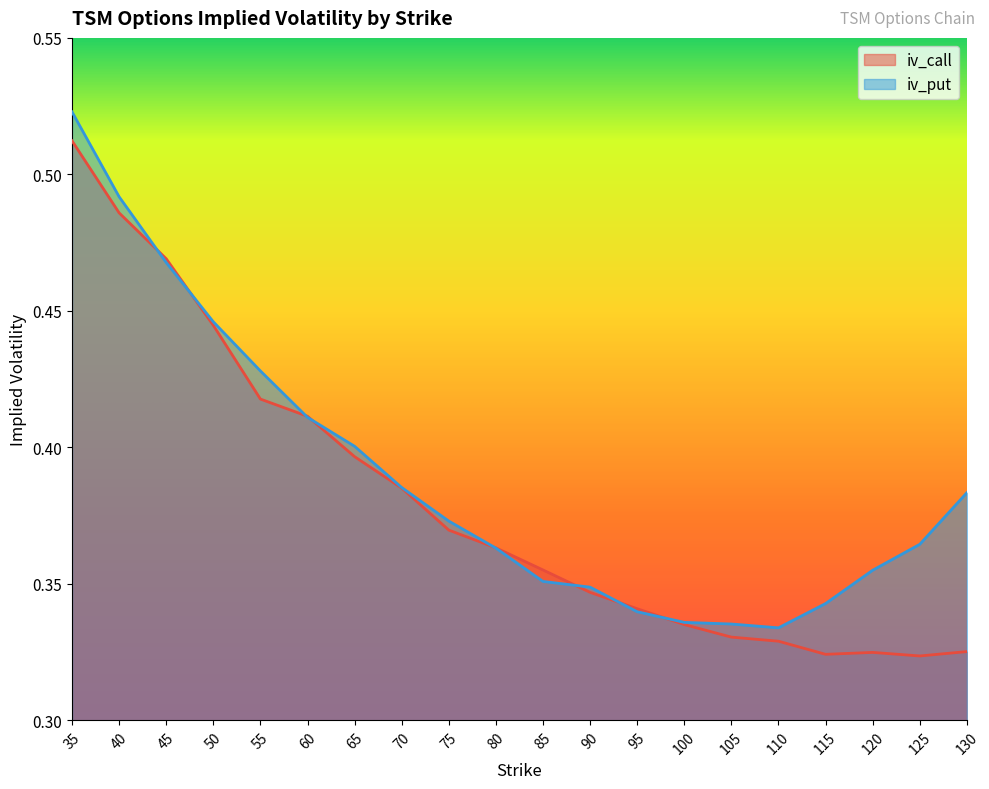

Reading left to right, extract all data points from this chart.

iv_call: 35=0.8	40=0.7	45=0.7	50=0.6	55=0.5	60=0.4	65=0.4	70=0.3	75=0.3	80=0.3	85=0.2	90=0.2	95=0.2	100=0.1	105=0.1	110=0.1	115=0.1	120=0.1	125=0.1	130=0.1
iv_put: 35=0.9	40=0.8	45=0.7	50=0.6	55=0.5	60=0.4	65=0.4	70=0.3	75=0.3	80=0.3	85=0.2	90=0.2	95=0.2	100=0.1	105=0.1	110=0.1	115=0.2	120=0.2	125=0.3	130=0.3